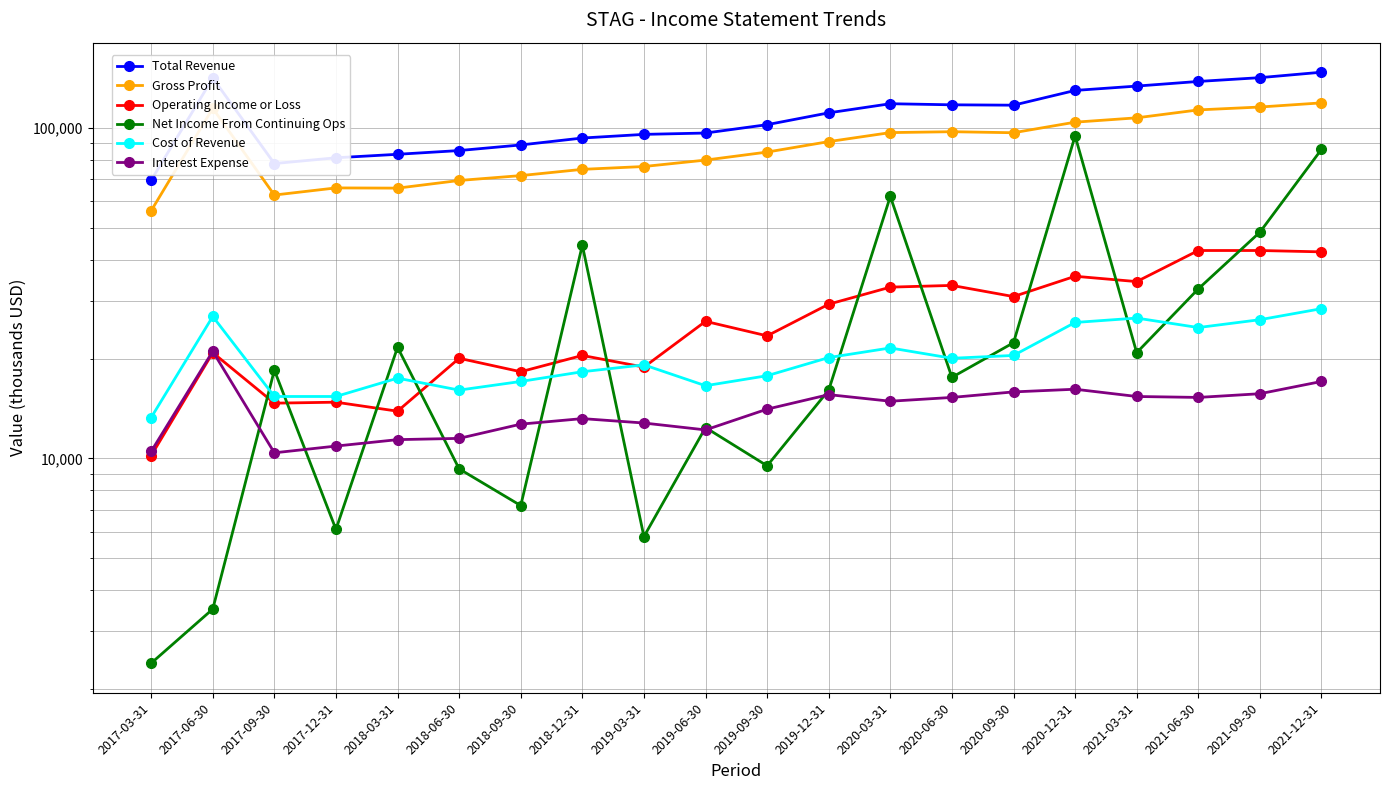

What is the label of the 15th point from the left?

2020-09-30